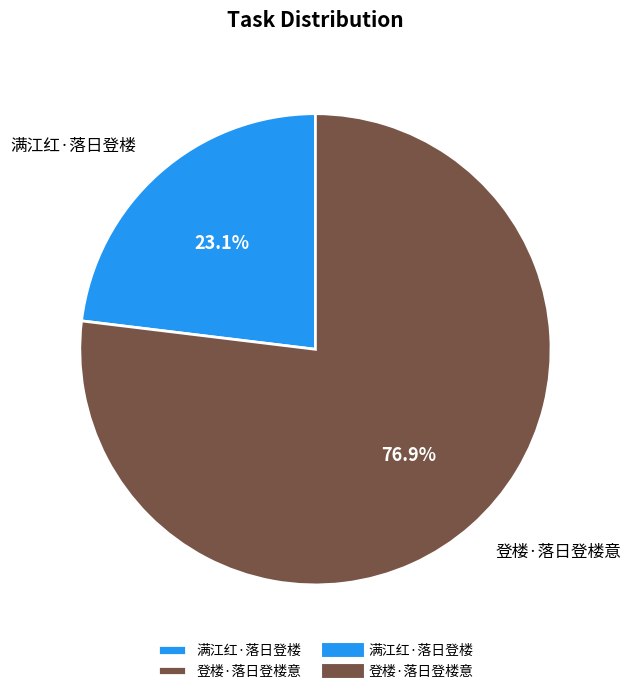

Is it true that 登楼·落日登楼意 is 90% of the pie?

False